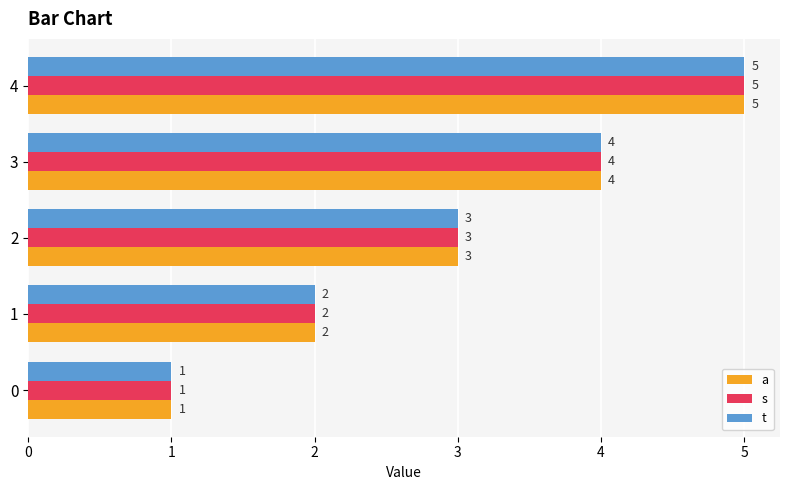

True or false: s has a value of 1 at 1.

False